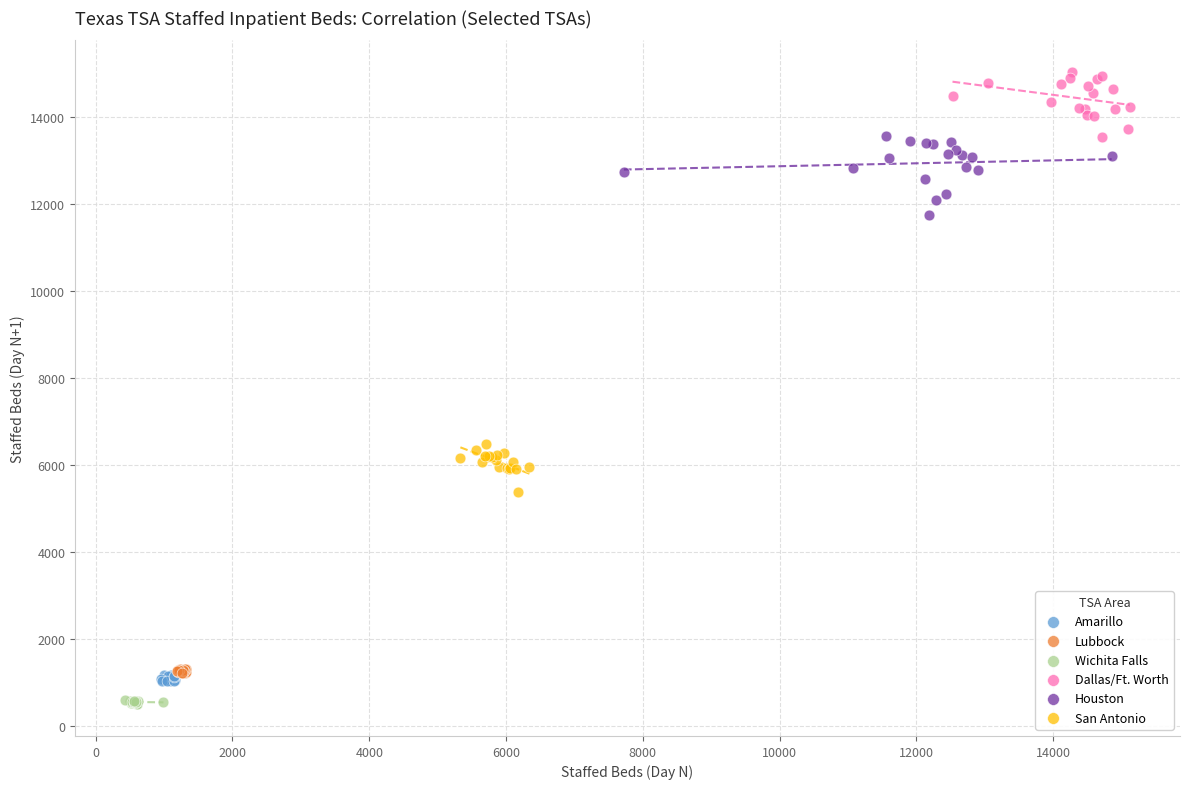

Which series has the widest spread of Y values?

Houston